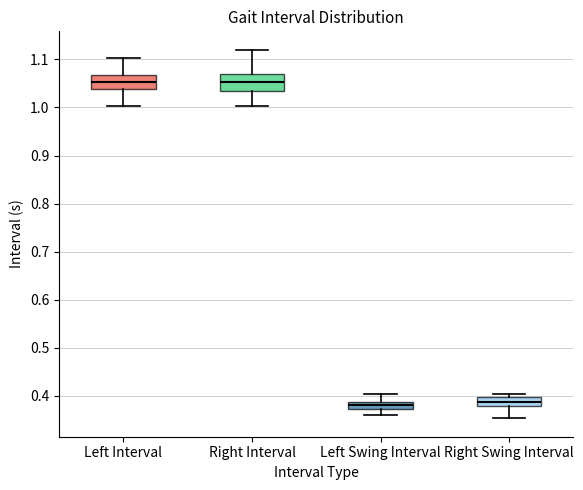

Where is the lower edge of the box for Right Swing Interval on the y-axis? The values are not printed on the chart, so give them approximately, as read against the axis.

0.38